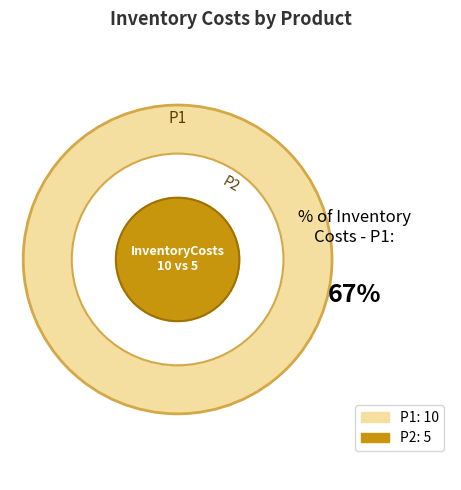

Is the sum of P2 and P1 greater than half?

Yes